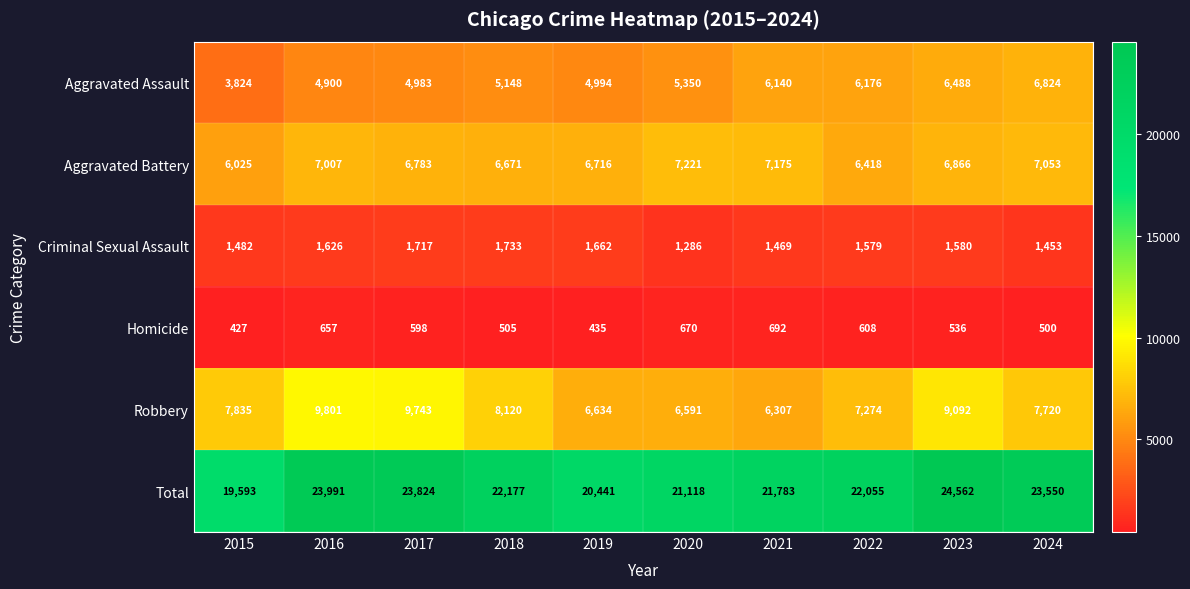

The Total series shows 15111 at 2017. True or false?

False